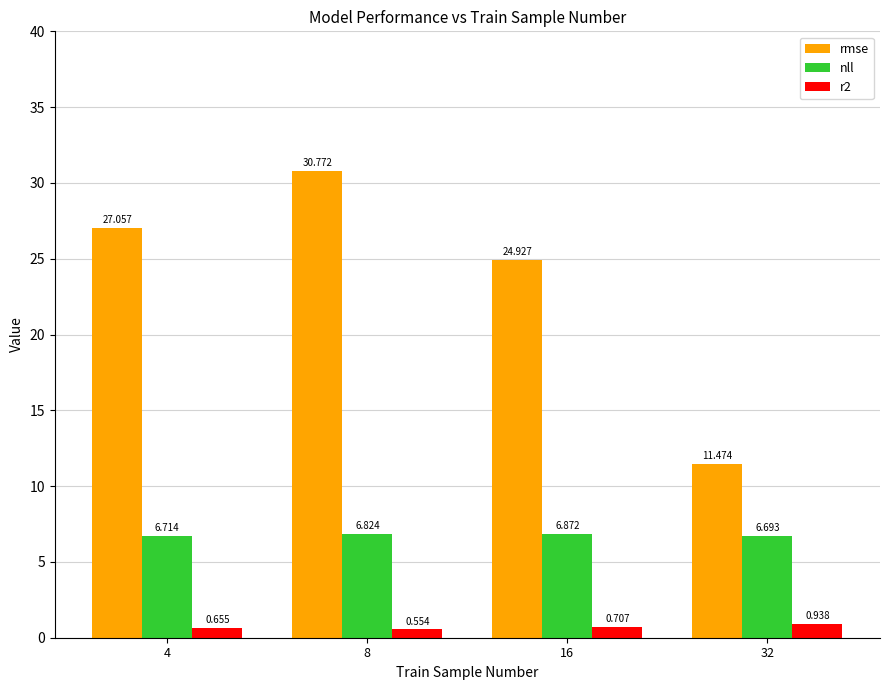

Count the number of data series in this chart.

3